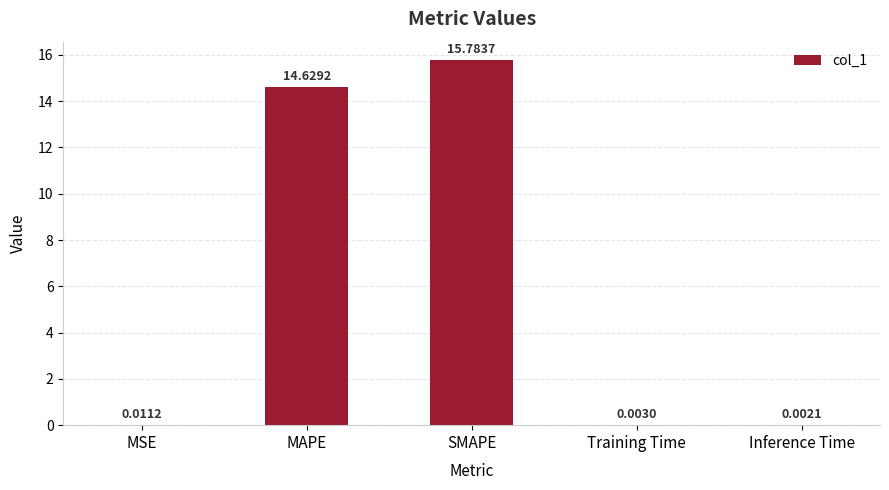

Which has a higher value, SMAPE or MAPE?

SMAPE